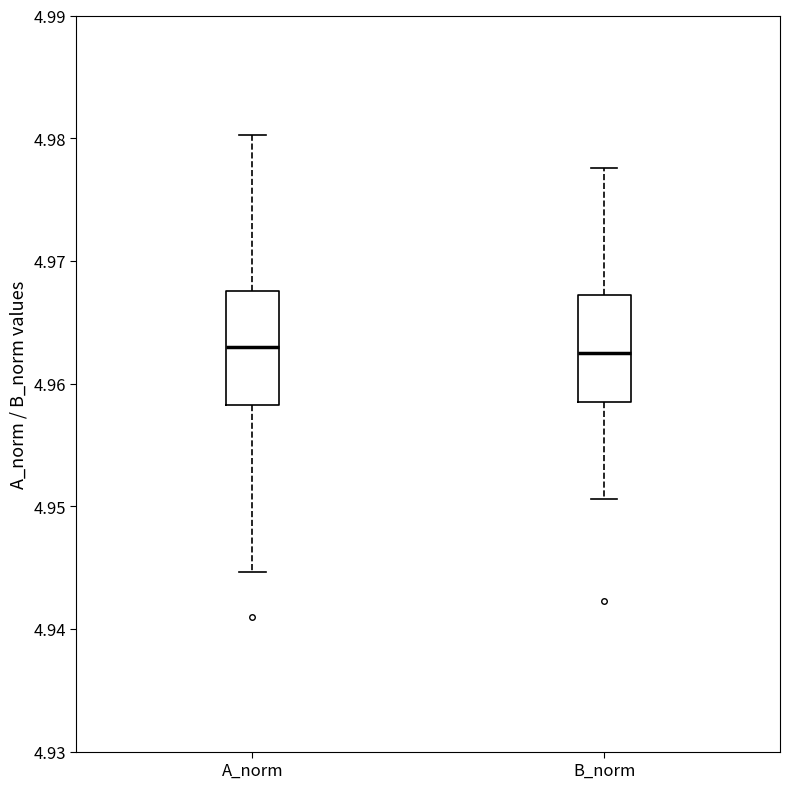

Reading left to right, read every box against the y-axis: the position of its median line, the range the box covers, and the ends of its whiskers. The values are not printed on the chart, so give them approximately, as read against the axis.

A_norm: median 4.963, box 4.958 to 4.968, whiskers 4.945 to 4.980
B_norm: median 4.963, box 4.958 to 4.967, whiskers 4.951 to 4.978